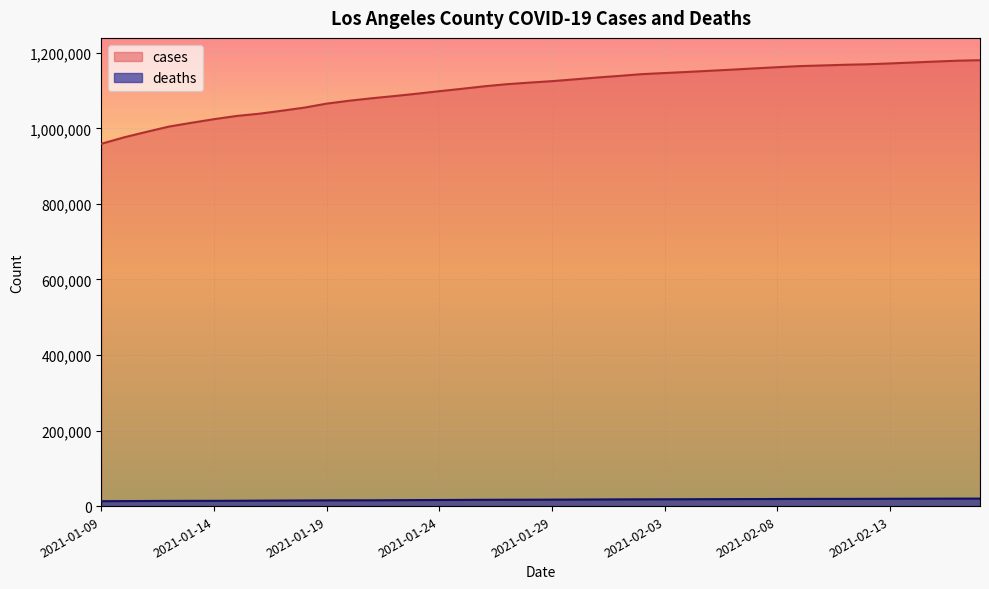

What is the difference between the cases values at 2021-01-23 and 2021-01-10?

115637